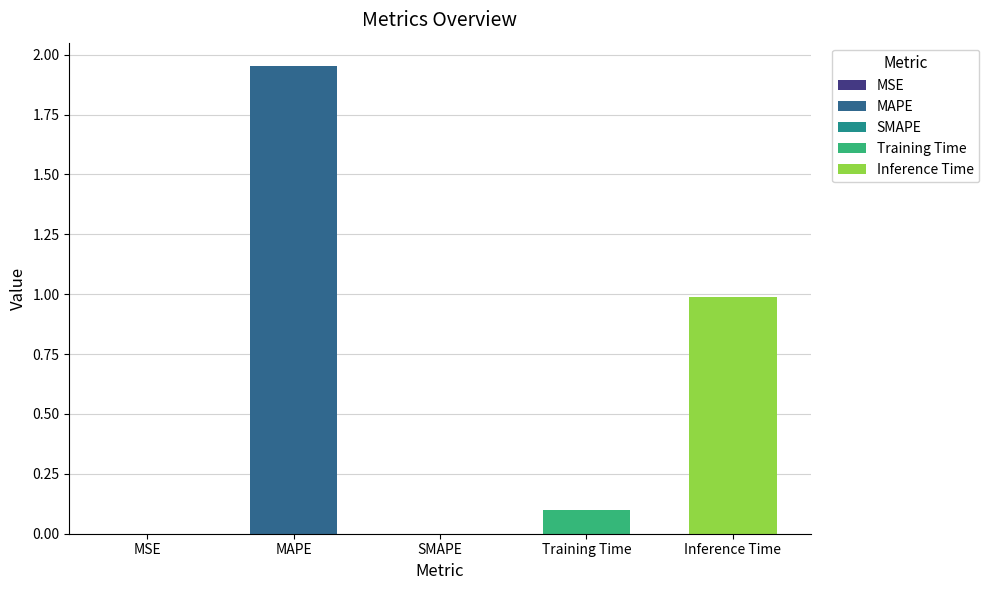

Which category has the lowest value across all series?

SMAPE